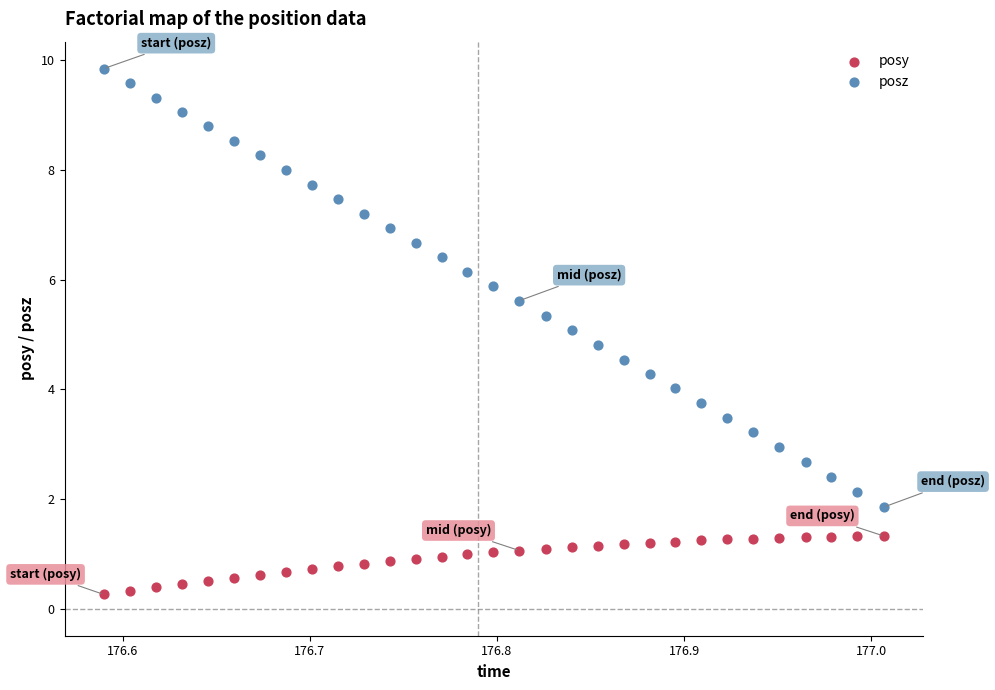

Which series contains the lowest Y value?

posy